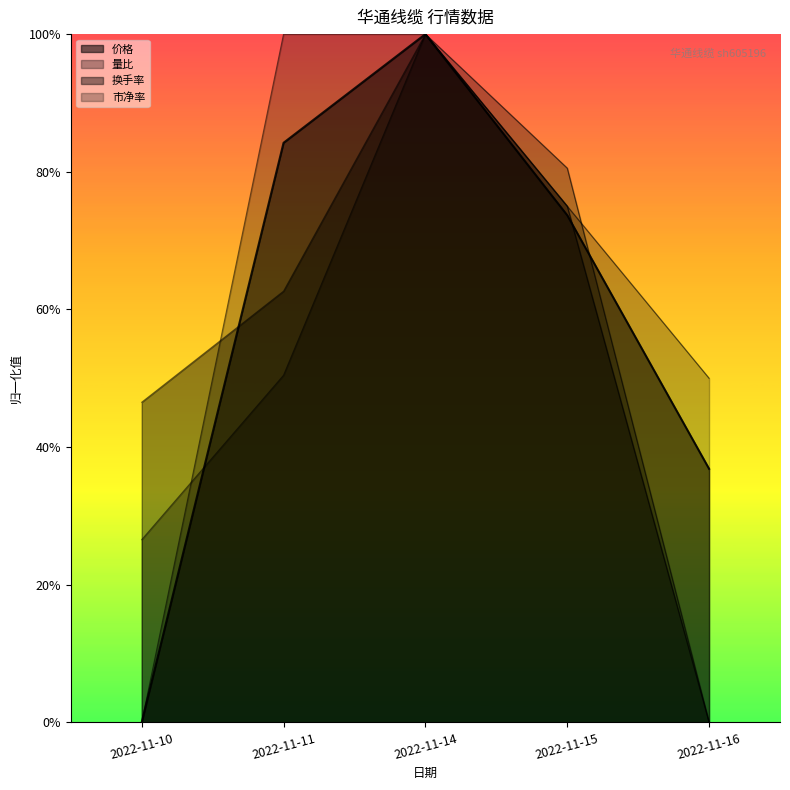

Rank the series at 2022-11-11 from lowest to highest value.

量比, 换手率, 价格, 市净率